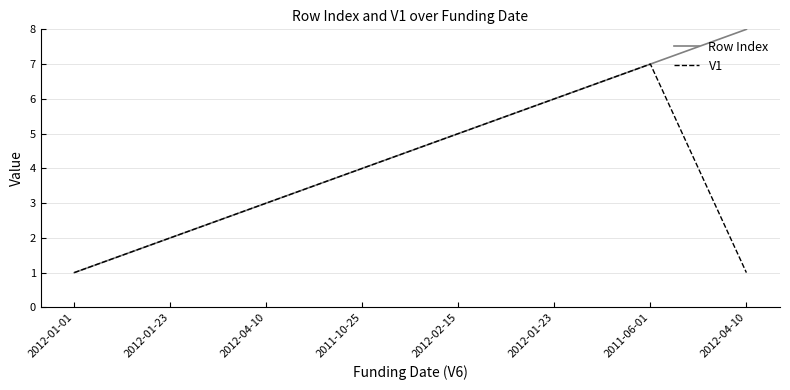

Where is the first local maximum for V1?

2011-06-01